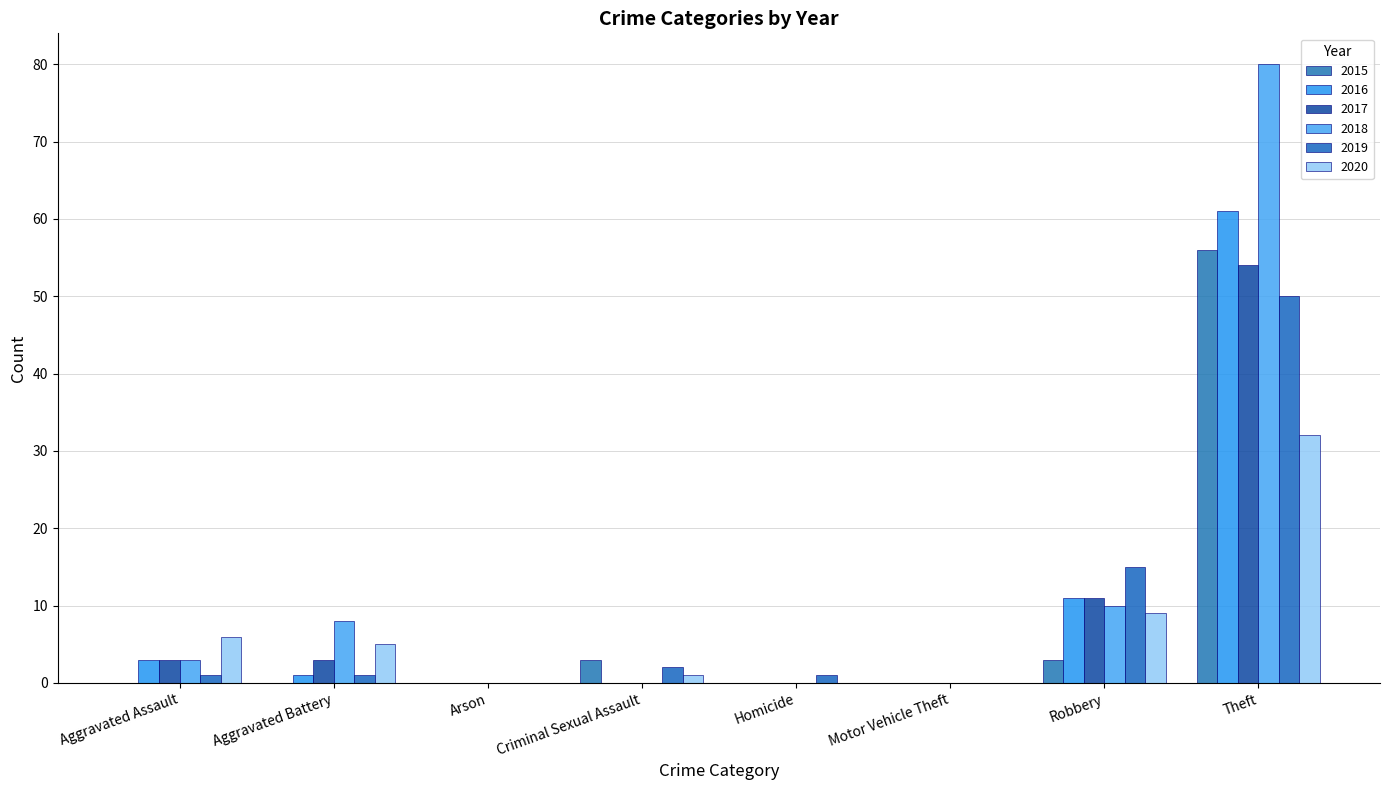

Which category has the lowest value in the 2020 series?

Arson